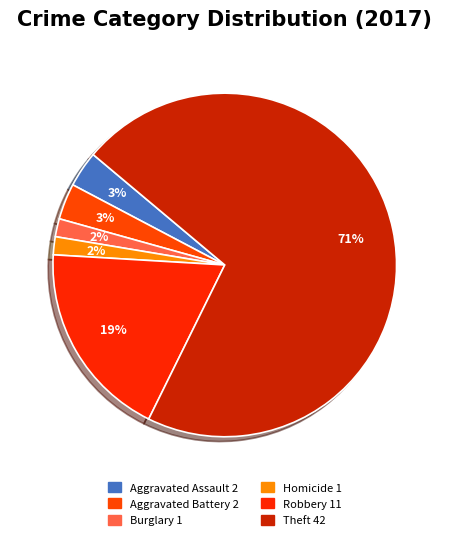

How many segments does this pie chart have?

6